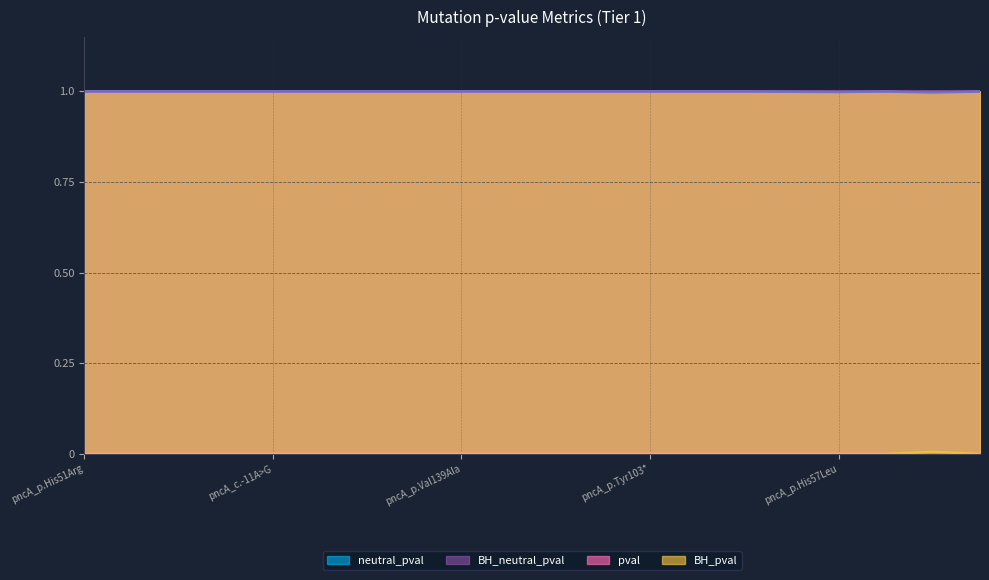

What is the total value across all series at pncA_p.Tyr103*?

1.0